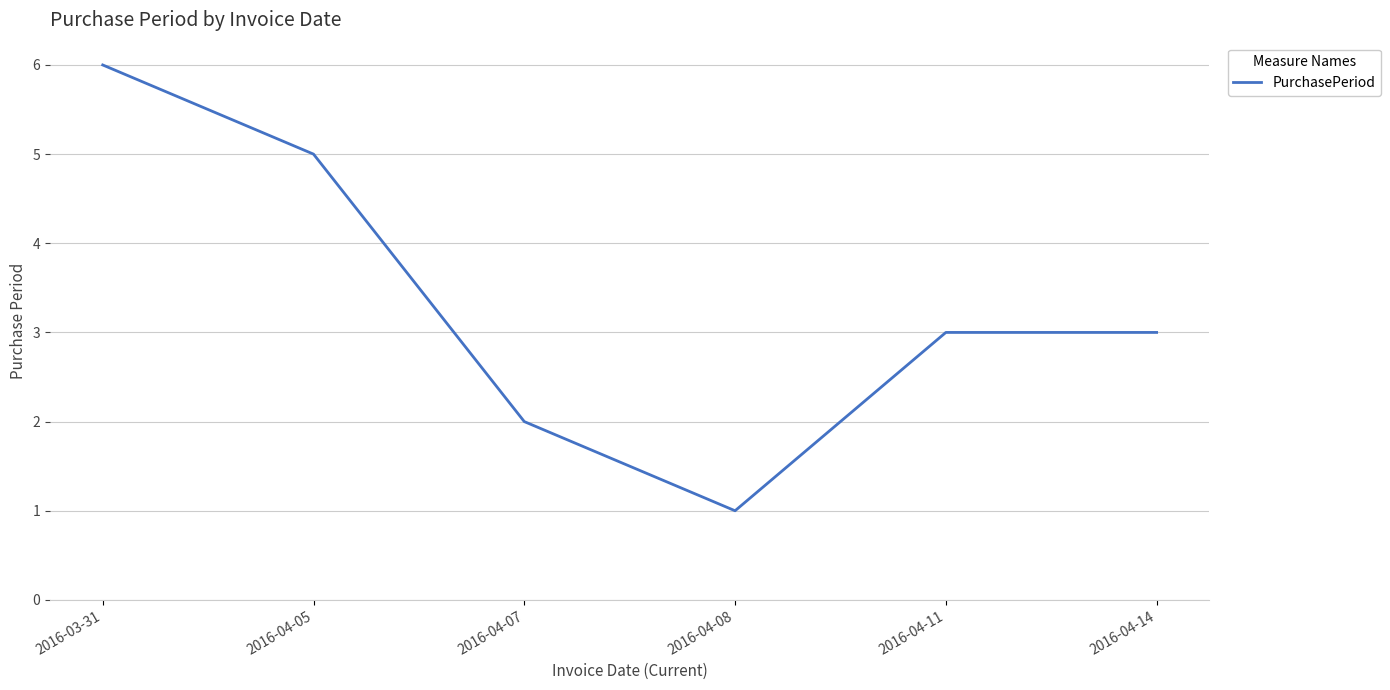

What is the difference between the second highest and second lowest values?

3